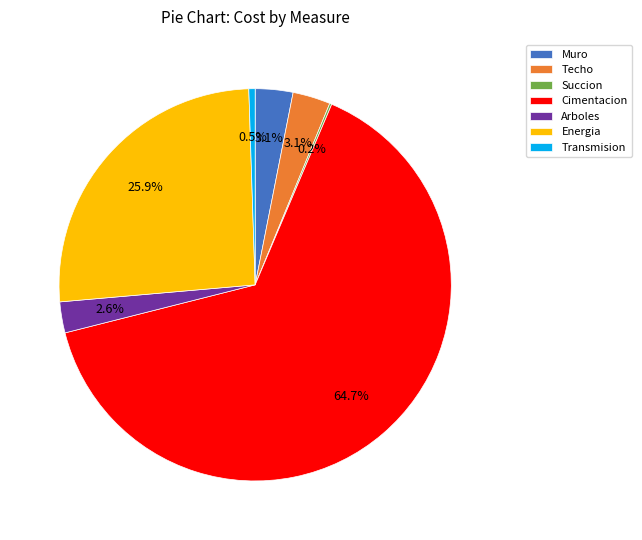

Which slice is the largest?

Cimentacion